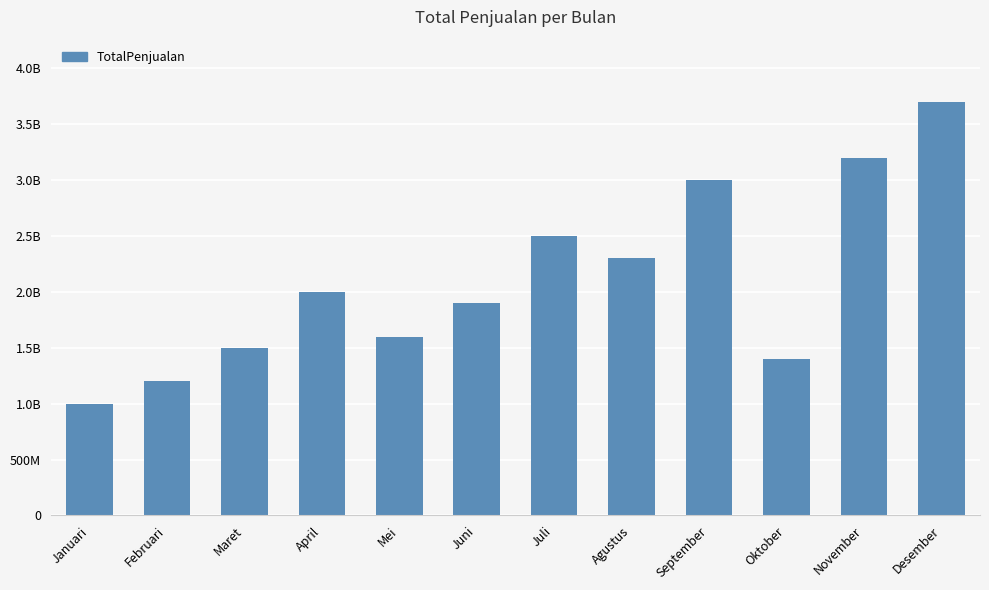

The chart shows a value of 2000000000 at April. True or false?

True